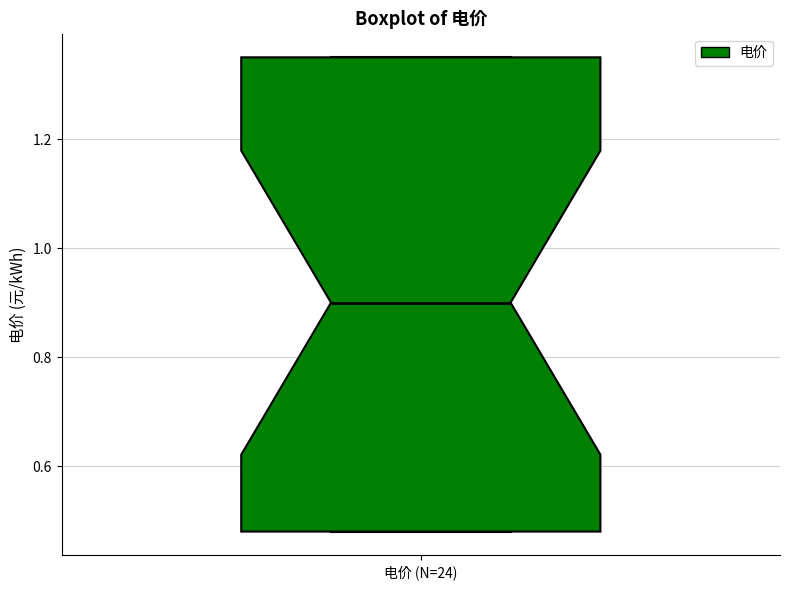

Transcribe this box plot: give where the median line is, the range the box spans, and where the two whiskers end, as read against the y-axis. The values are not printed on the chart, so give them approximately, as read against the axis.

median 0.90, box 0.48 to 1.36, whiskers 0.48 to 1.36